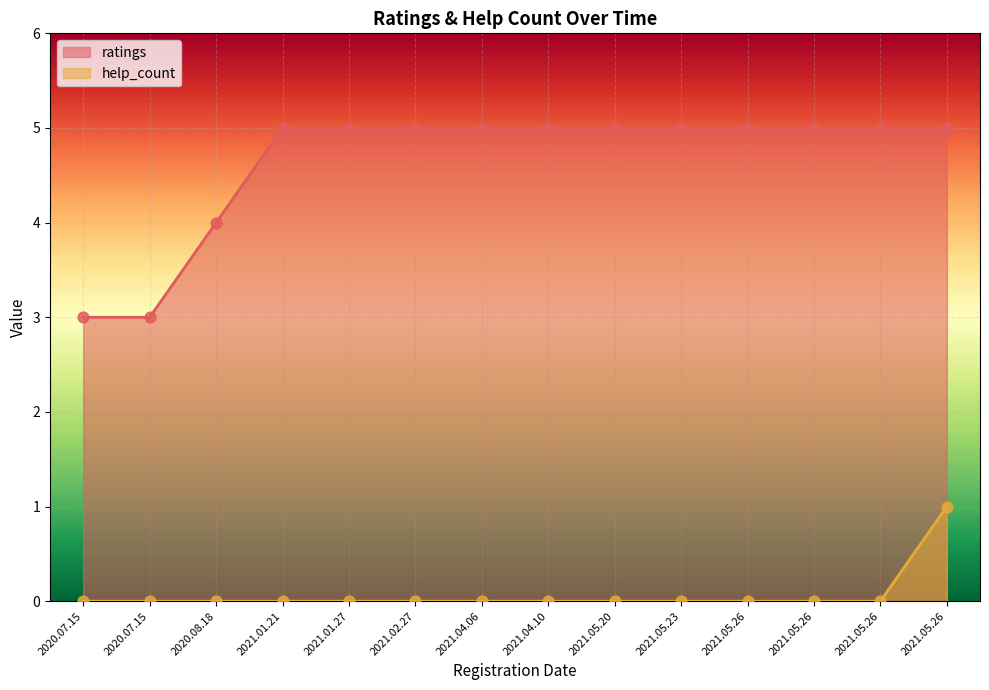

Is the value of help_count at 2020.08.18 greater than the value of ratings at 2021.05.26?

No